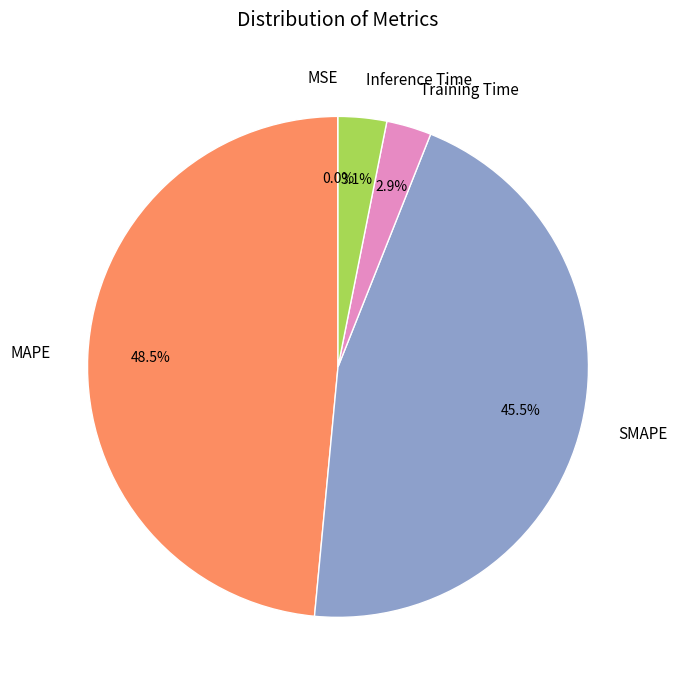

What is the largest slice in the pie chart?

MAPE